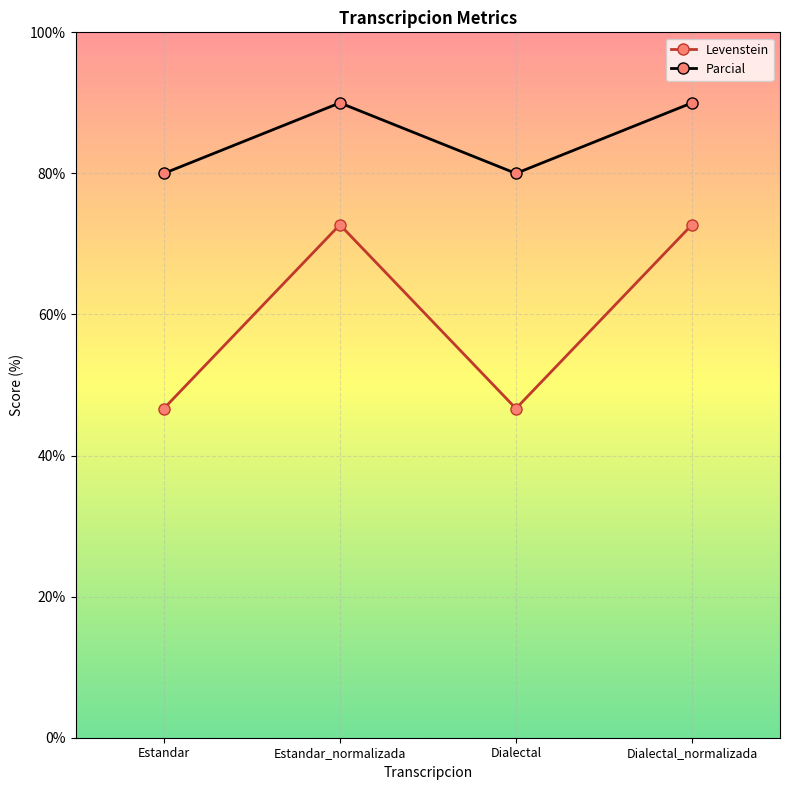

What is the value of the Parcial point at the 2nd from the left?

90.0